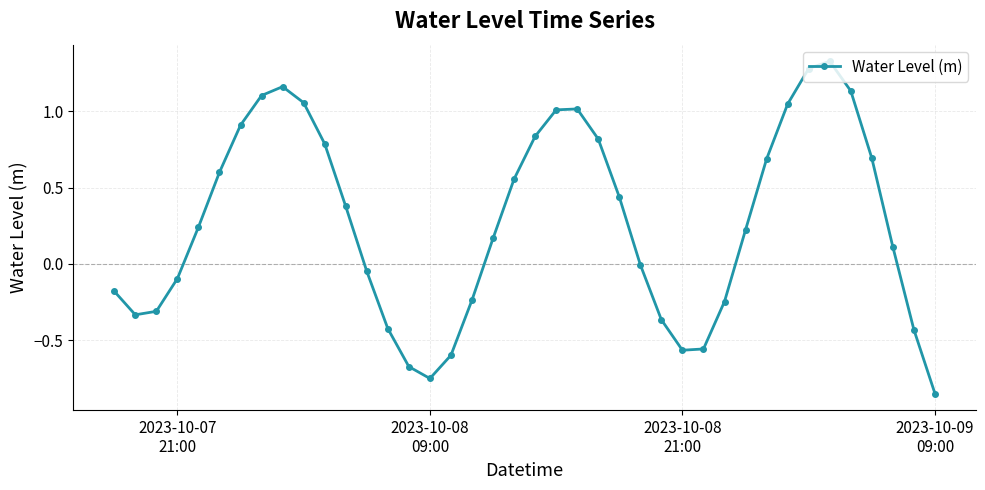

How many lines are shown in the chart?

1